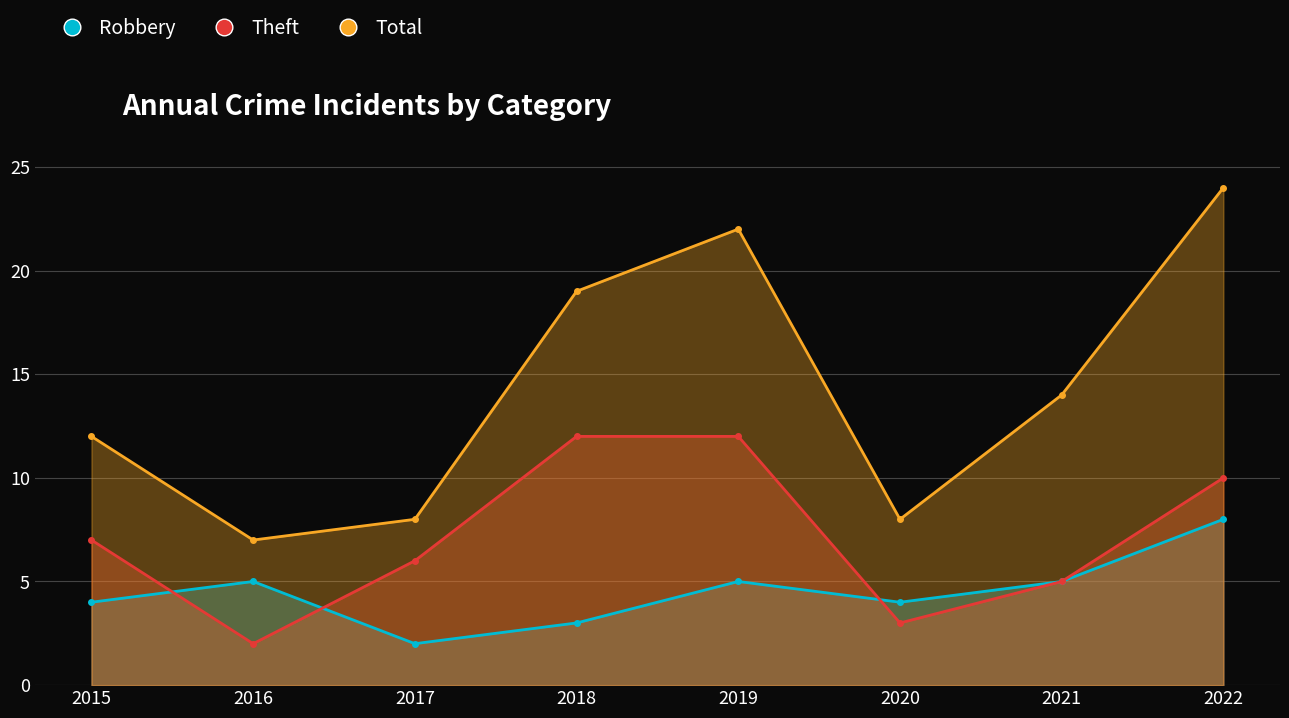

Reading left to right, extract all data points from this chart.

Robbery: 4	5	2	3	5	4	5	8
Theft: 7	2	6	12	12	3	5	10
Total: 12	7	8	19	22	8	14	24